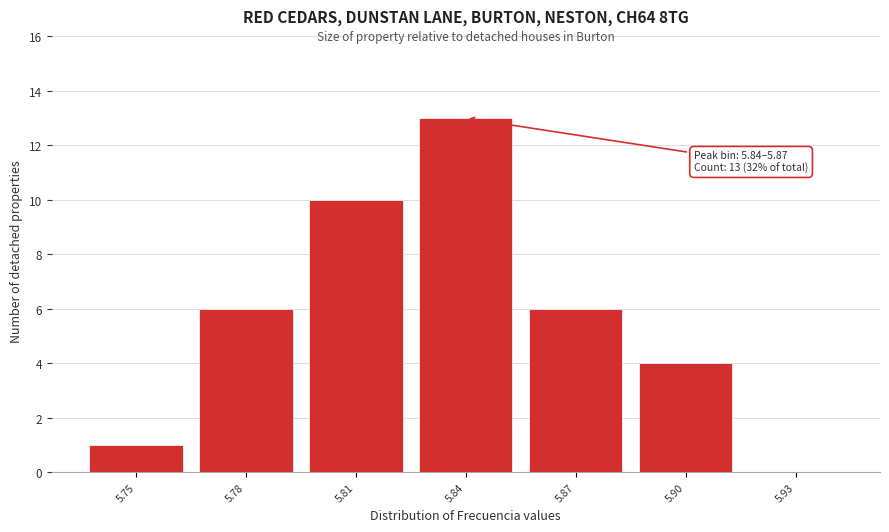

Reading left to right, transcribe all the data shown in this chart.

5.75=1	5.78=6	5.81=10	5.84=13	5.87=6	5.90=4	5.93=0